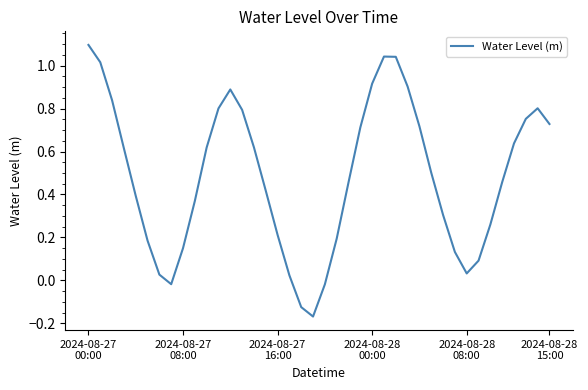

How many lines are shown in the chart?

1